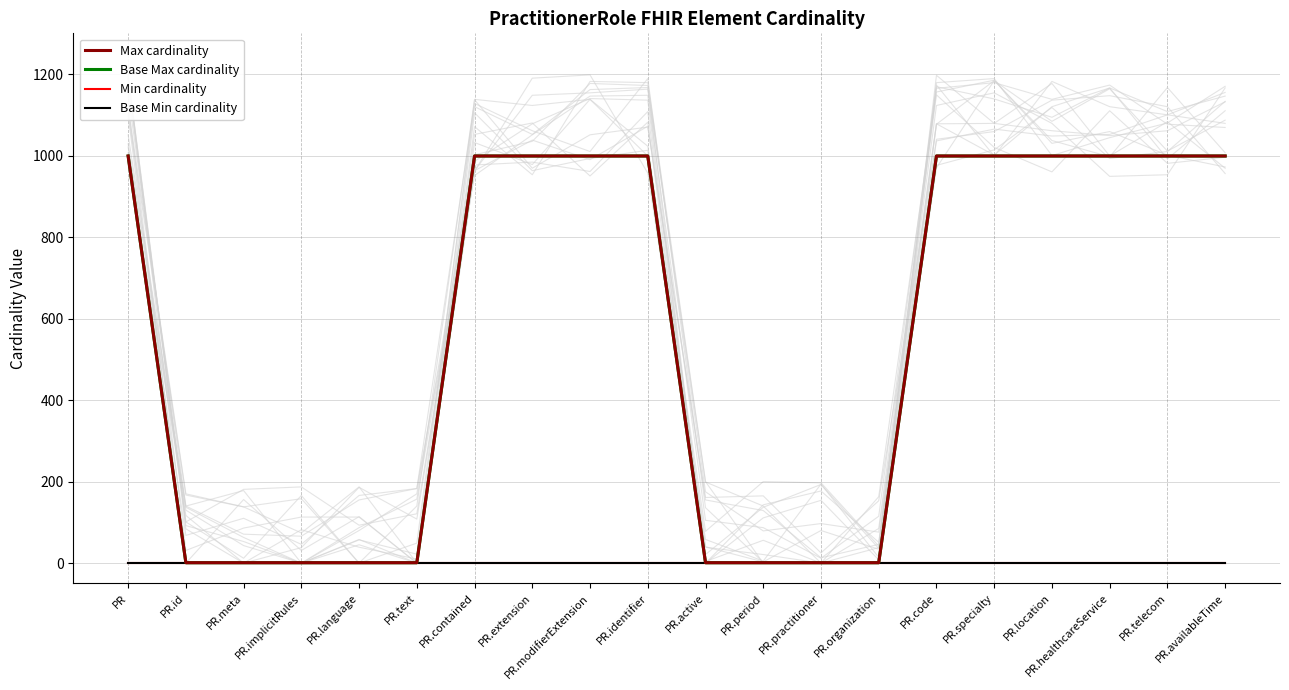

What is the total value across all series at PR.practitioner?

2